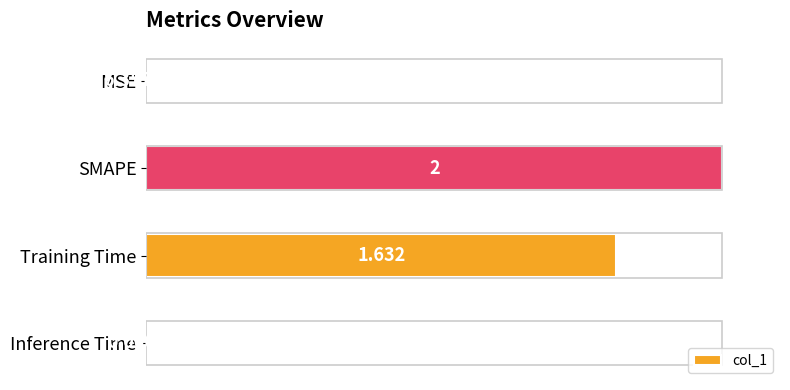

Where is the data nearest to the value 50?

Training Time